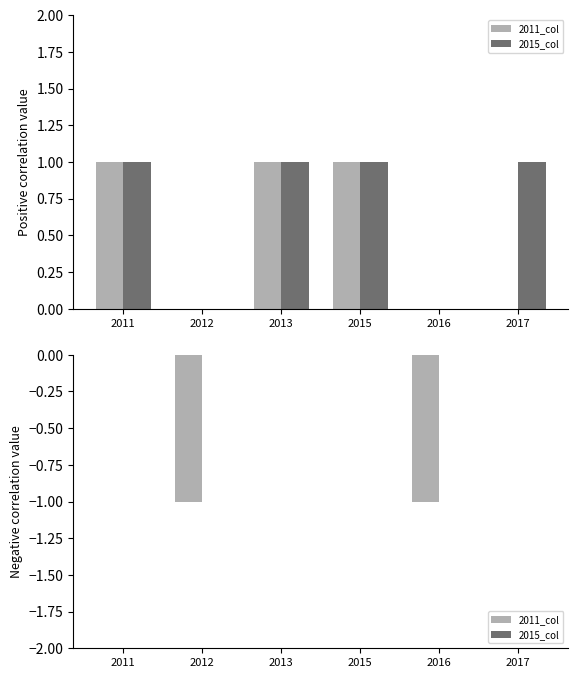

Which series has the widest spread of values?

2011_col